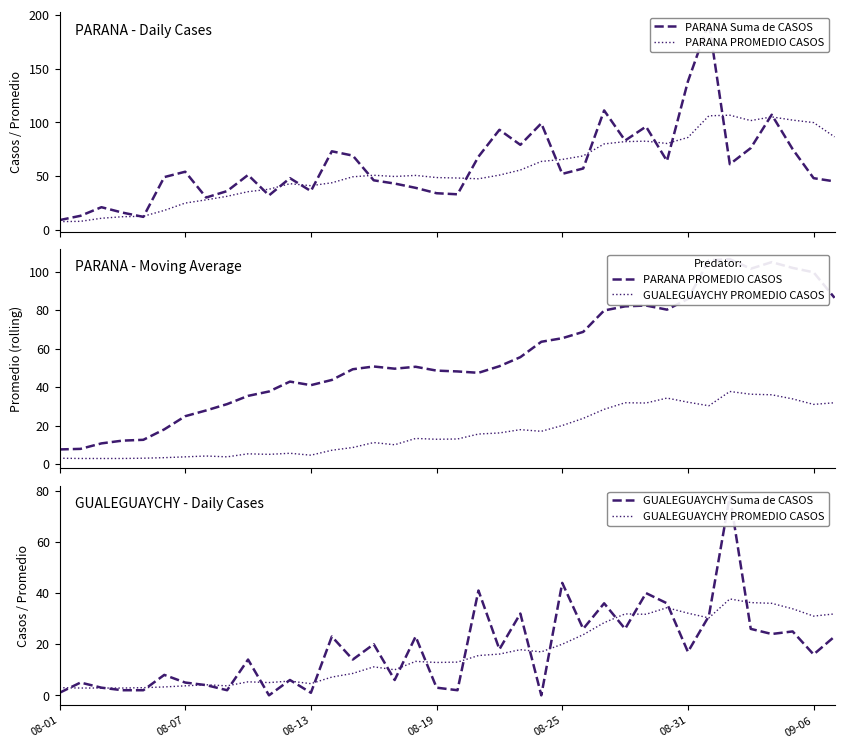

Which has a higher value, 13 or 33?

33